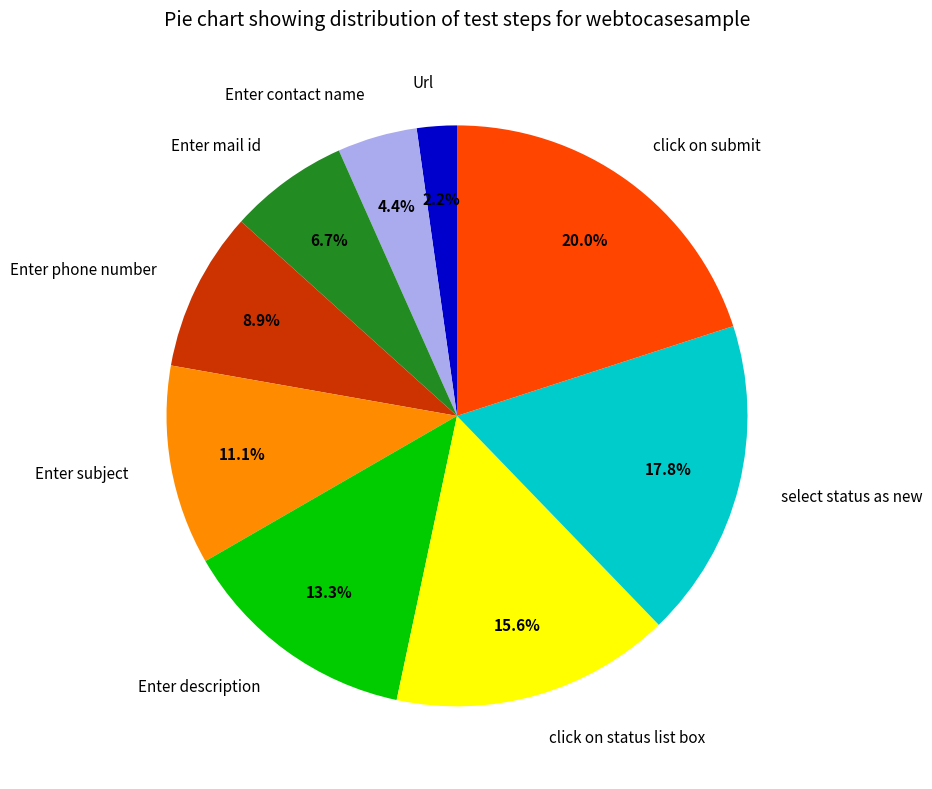

Is there any slice that represents more than half of the pie?

No